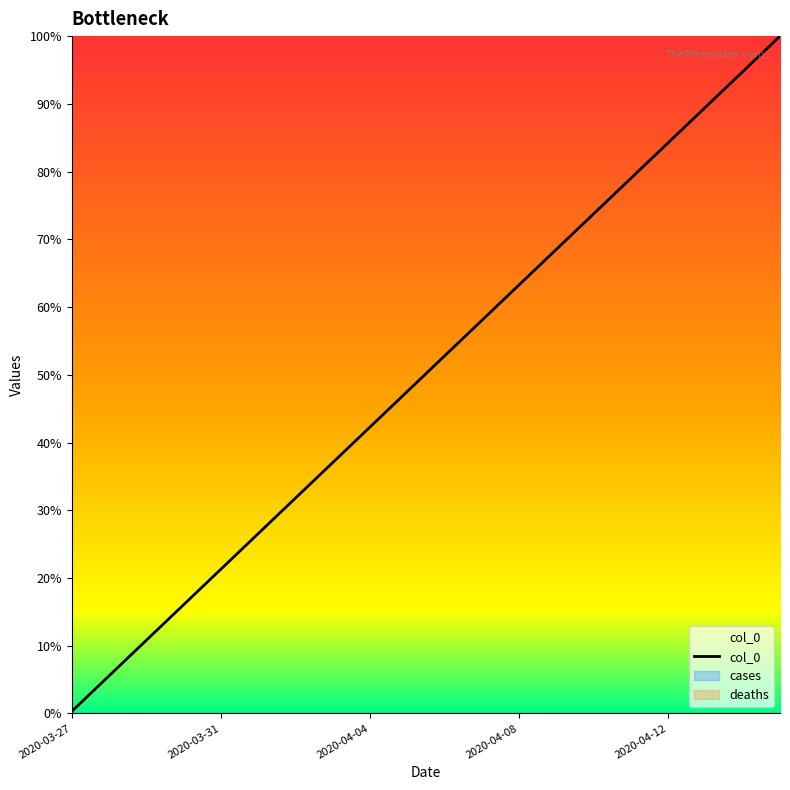

How many series are shown in this chart?

1